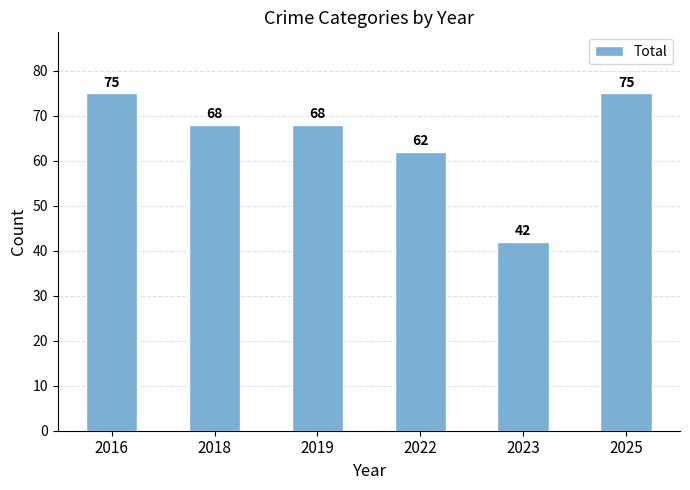

The value at 2018 is 68. True or false?

True